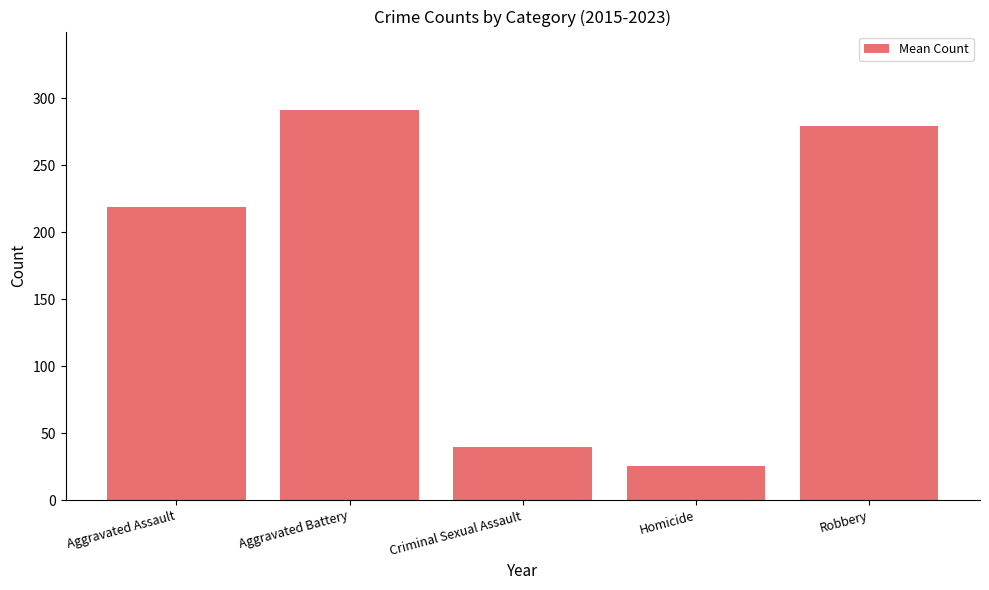

What is the change in value from Homicide to Robbery?

+254.1